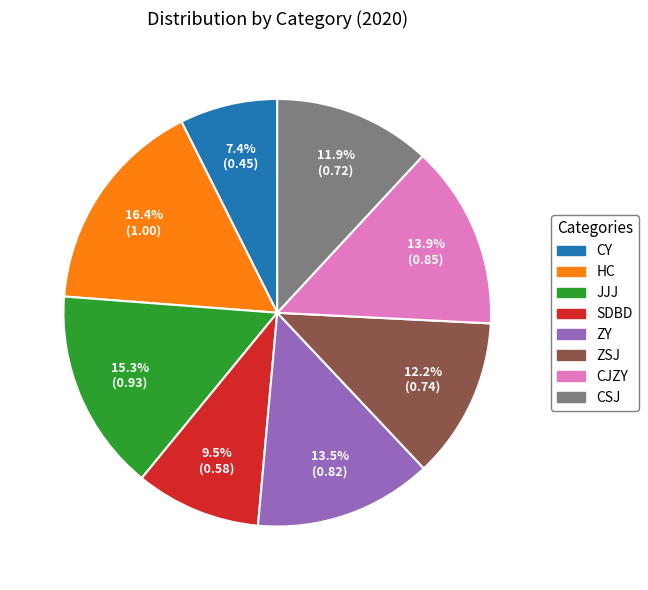

Combined, do CJZY and HC account for over 50%?

No